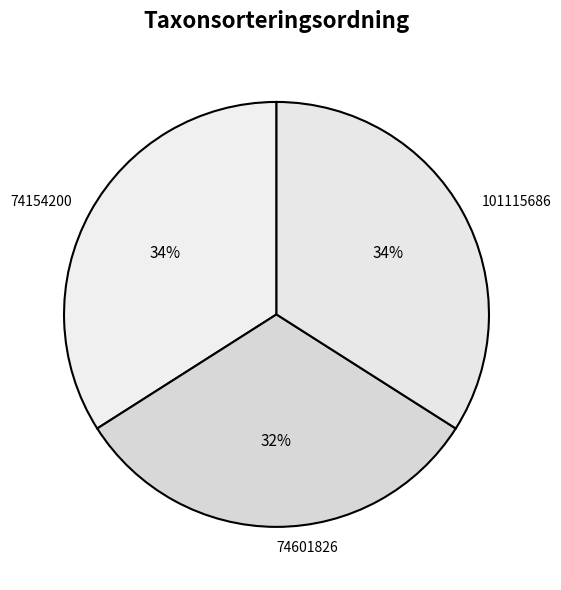

To the nearest percent, what portion does 101115686 represent?

34%